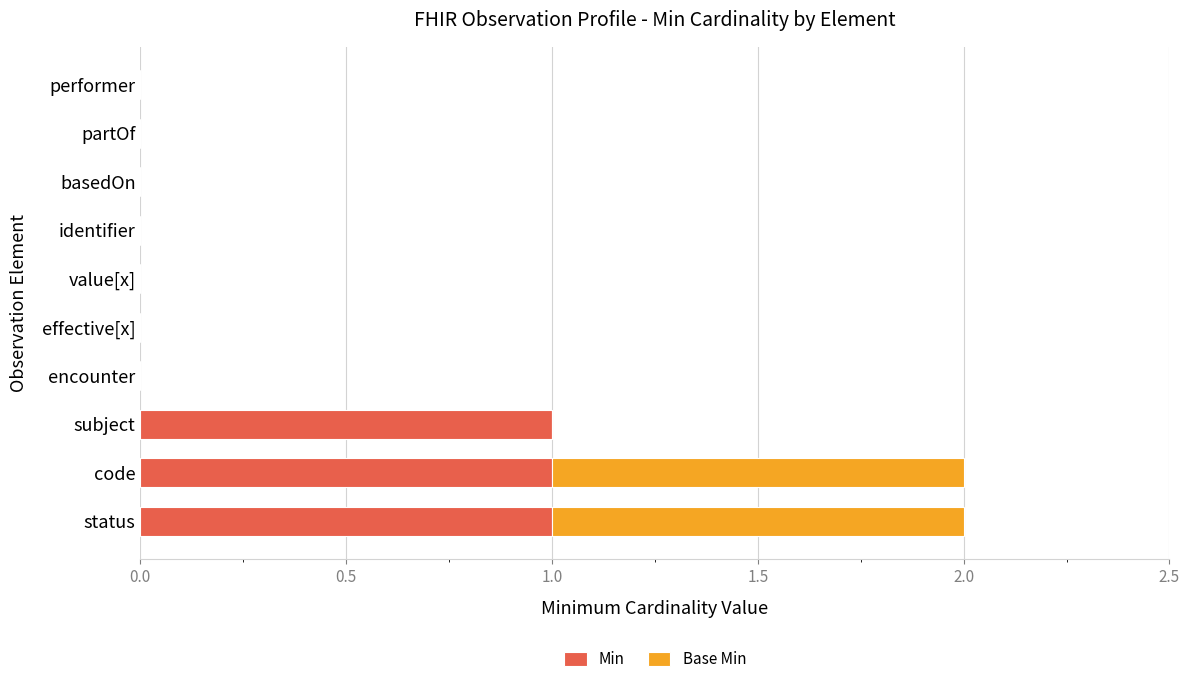

The value of Min at status is 2. True or false?

False